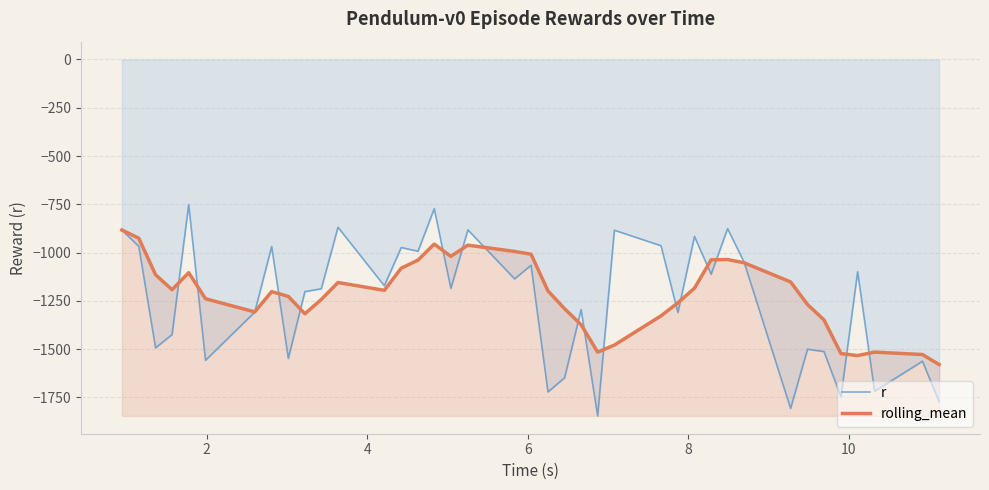

Which series has the largest range (max minus min)?

r